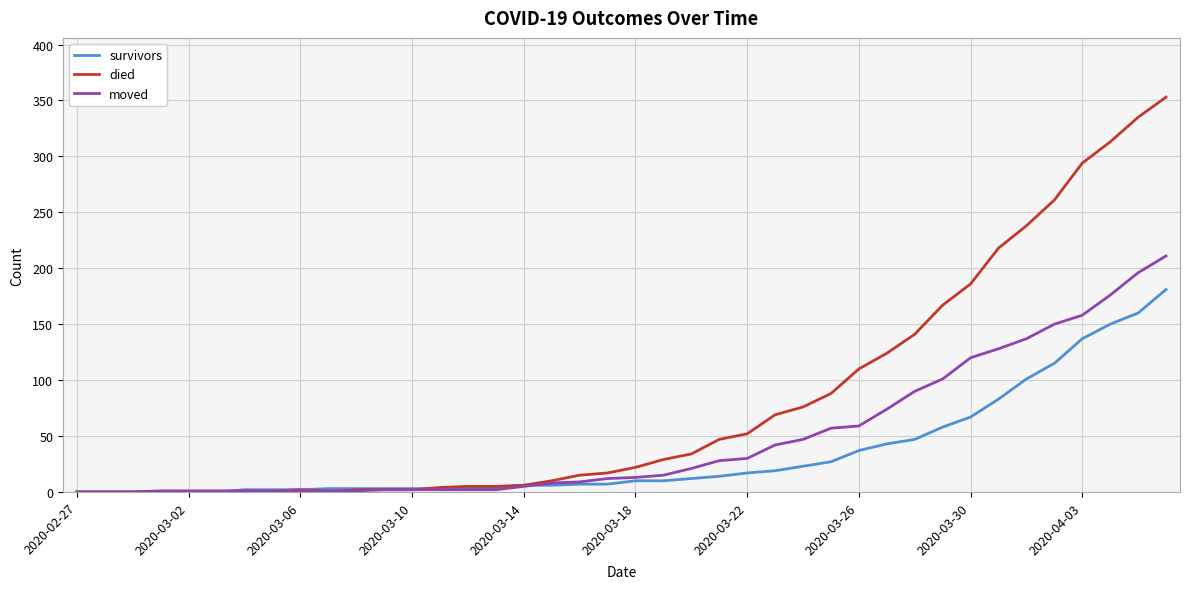

Which series has the widest spread of values?

died